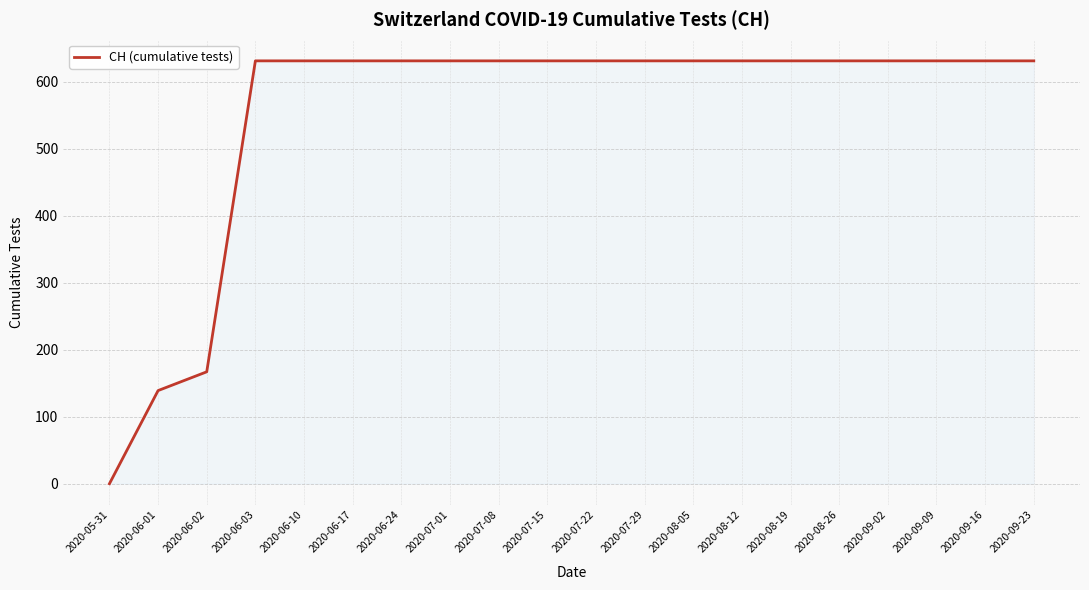

What is the sum of the values at 2020-08-19 and 2020-07-22?

1262